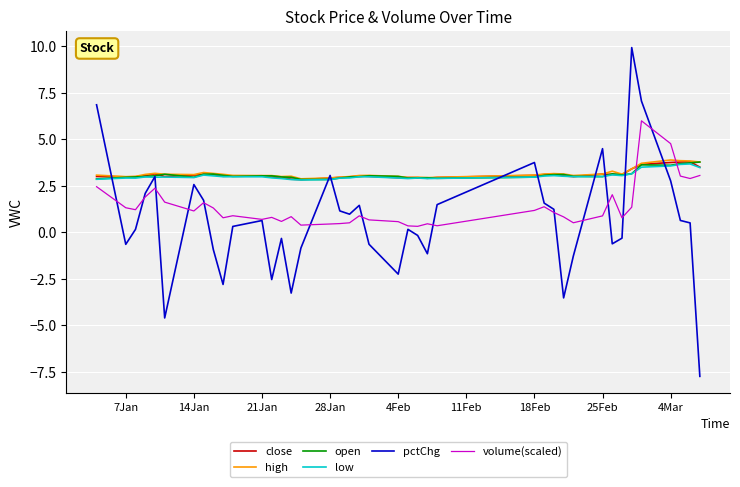

At how many categories does at least one series exceed -1?

40